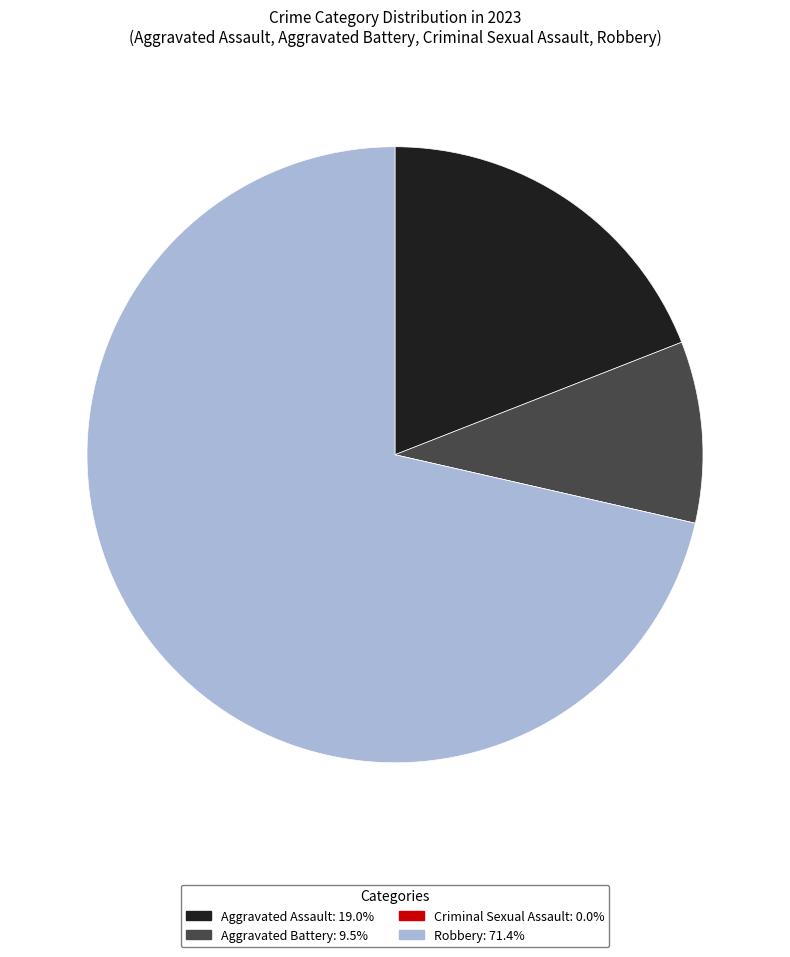

Combined, do Aggravated Assault and Robbery account for over 50%?

Yes